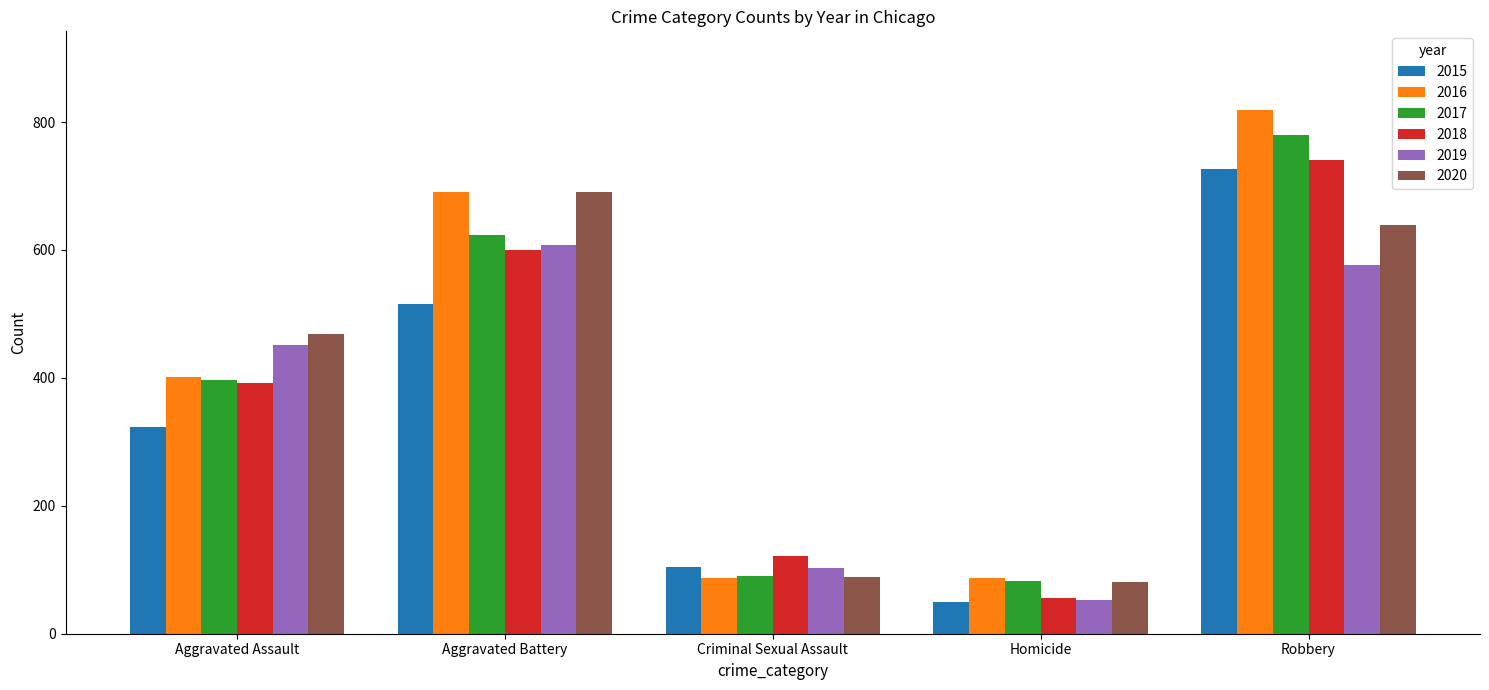

Which series has the largest total across all categories?

2016